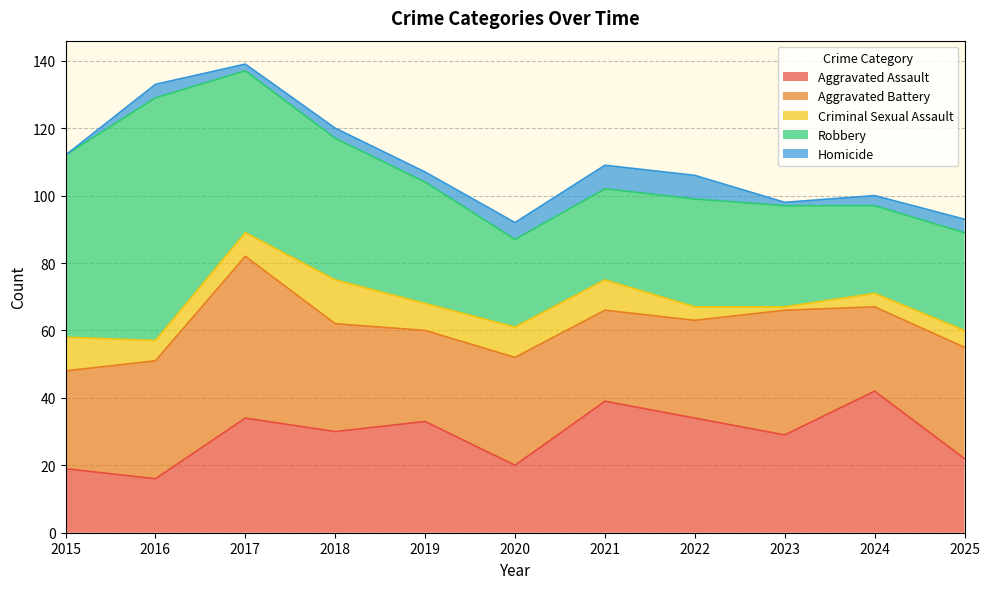

True or false: Robbery has more than 0 points higher than both neighbors.

True